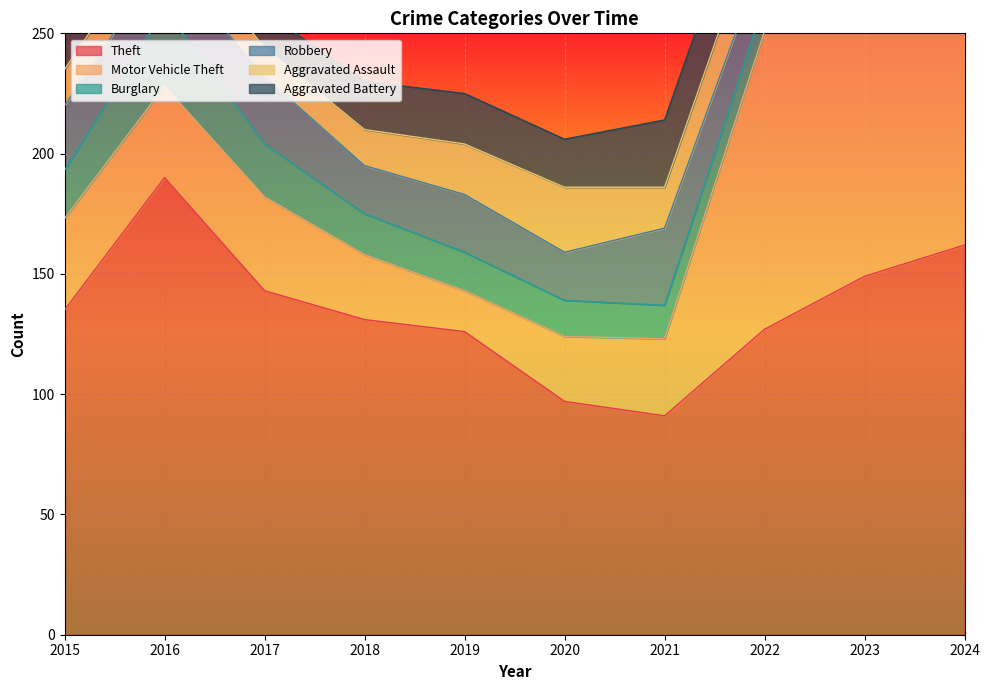

In Robbery, how many points are higher than both neighbors (excluding endpoints)?

4